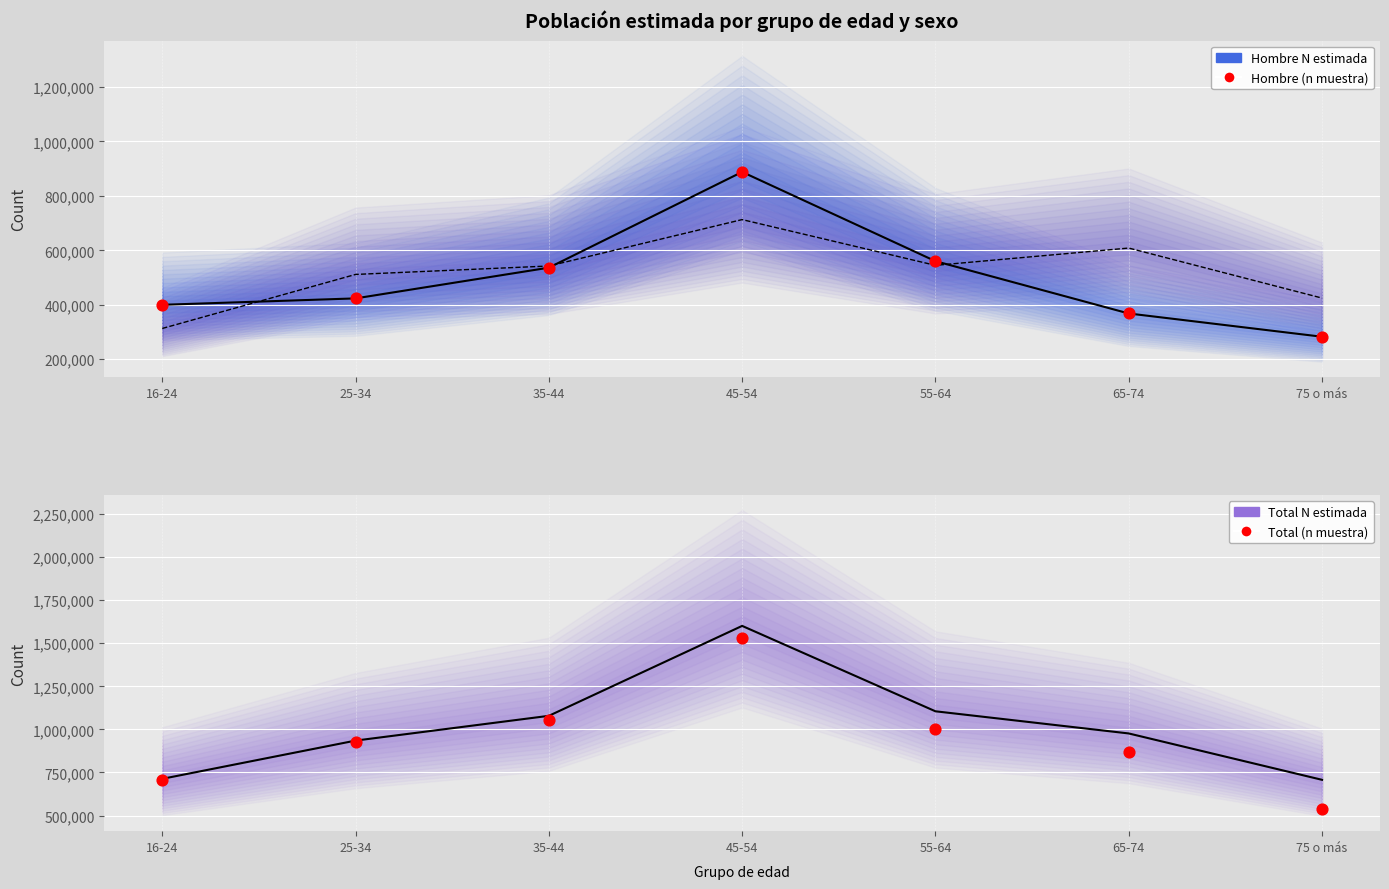

Which series reaches the minimum Y coordinate?

Hombre N estimada